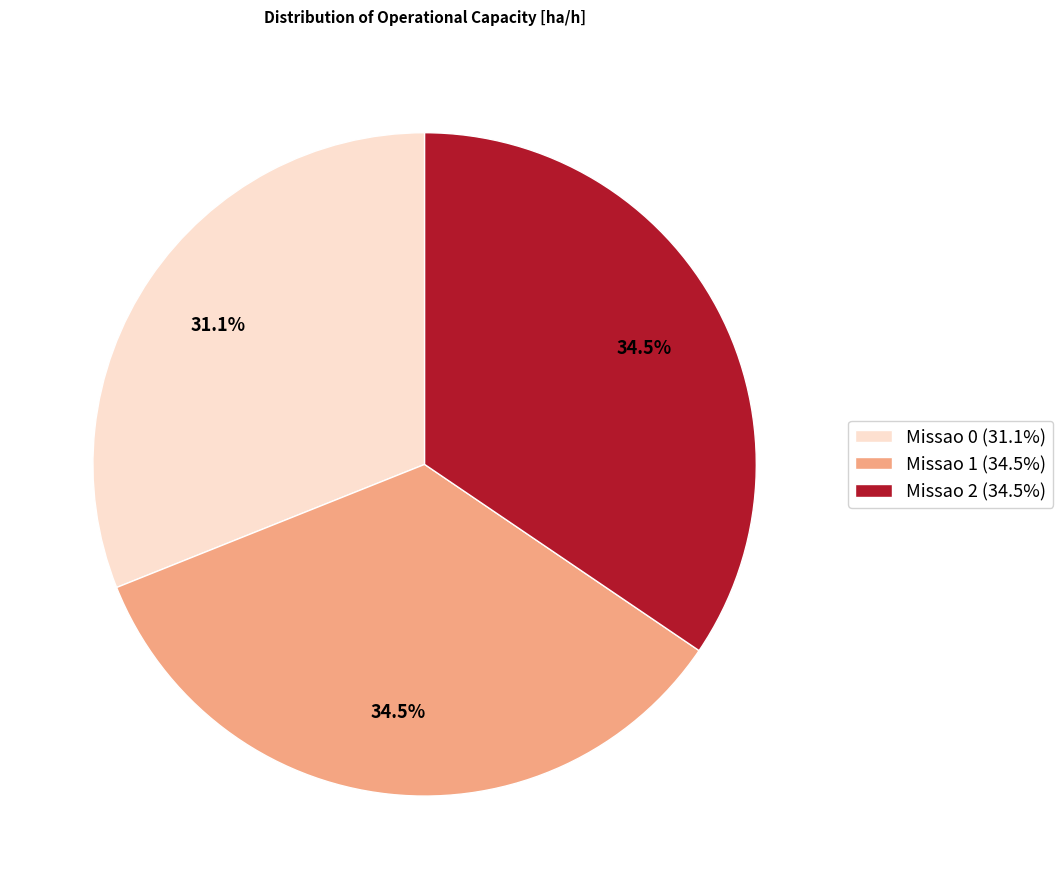

To the nearest percent, what is the average slice percentage?

33%